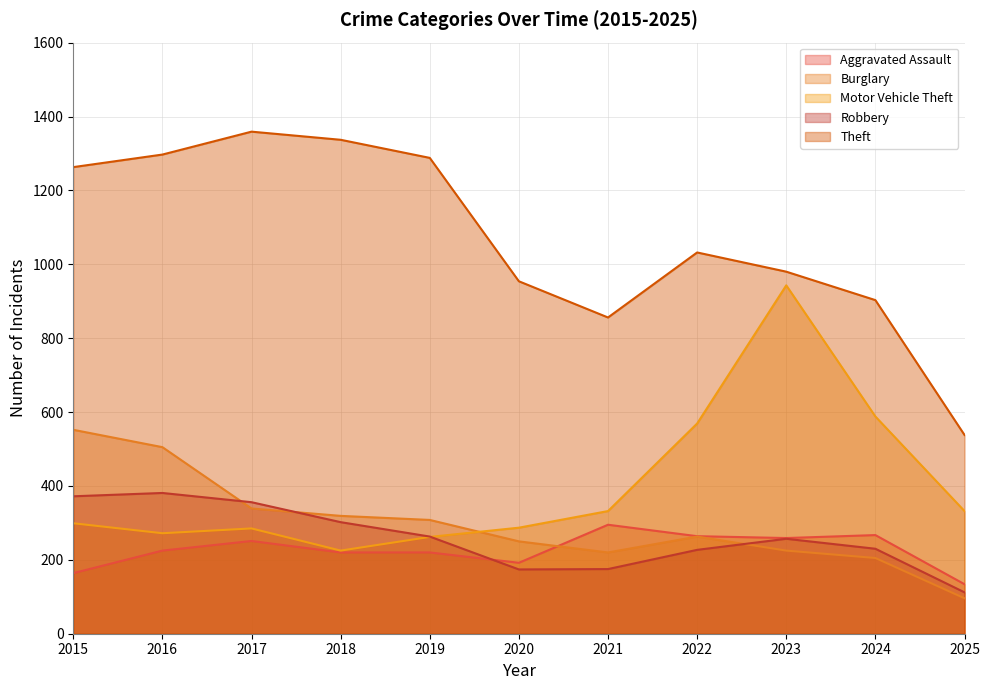

At which category does Aggravated Assault reach its first local peak?

2017